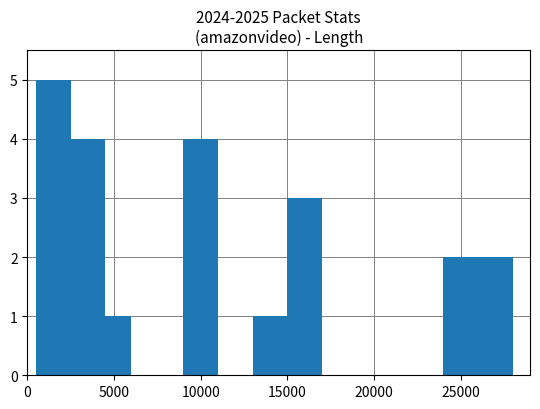

Reading left to right, transcribe all the data shown in this chart.

5	4	1	4	1	3	2	2